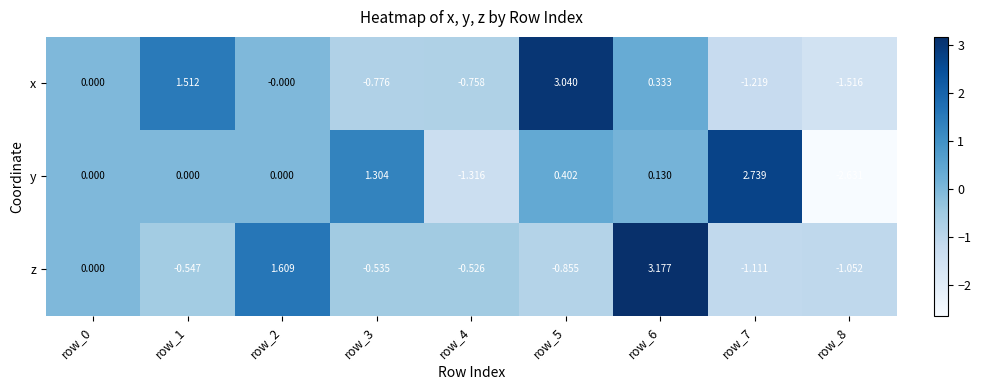

Is the value of x at row_1 greater than the value of y at row_5?

Yes